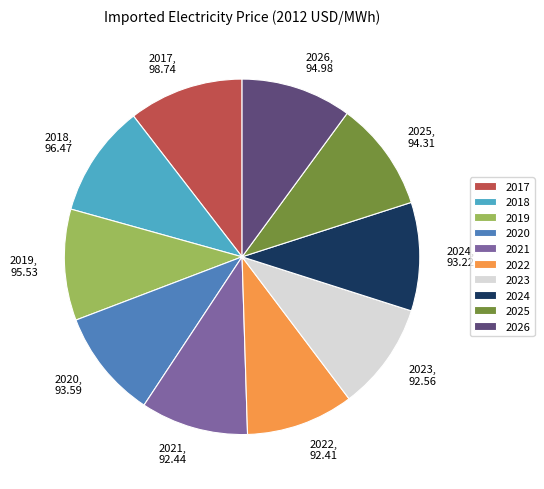

Is it true that 2019 is 10% of the pie?

True